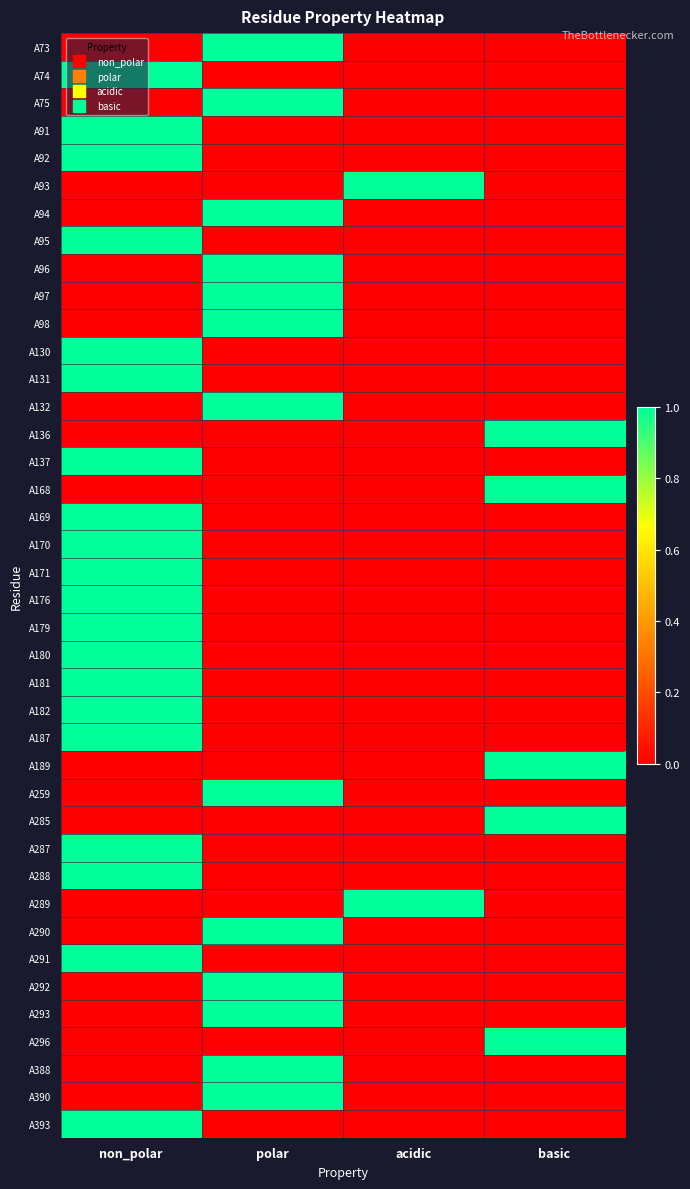

At which category is the sum across all series the highest?

non_polar